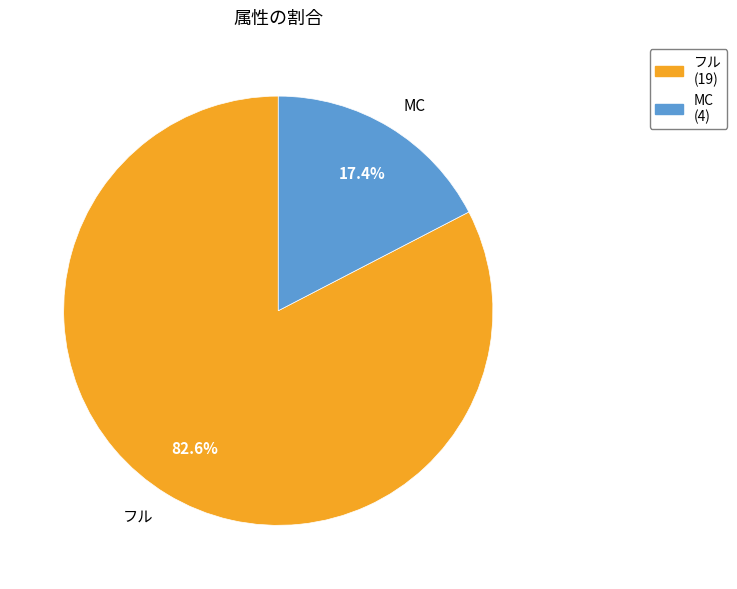

What is the largest slice in the pie chart?

フル